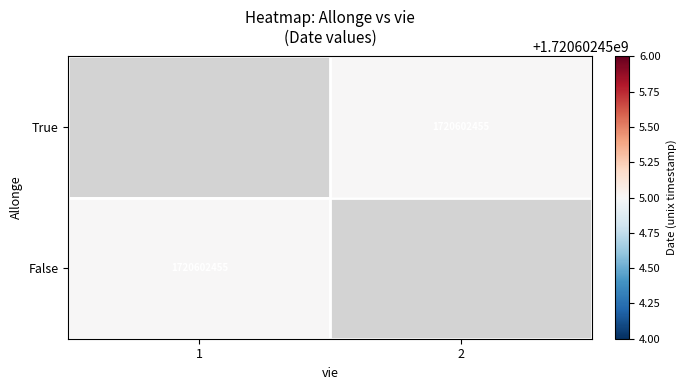

Rank the categories by False value from highest to lowest.

1, 2